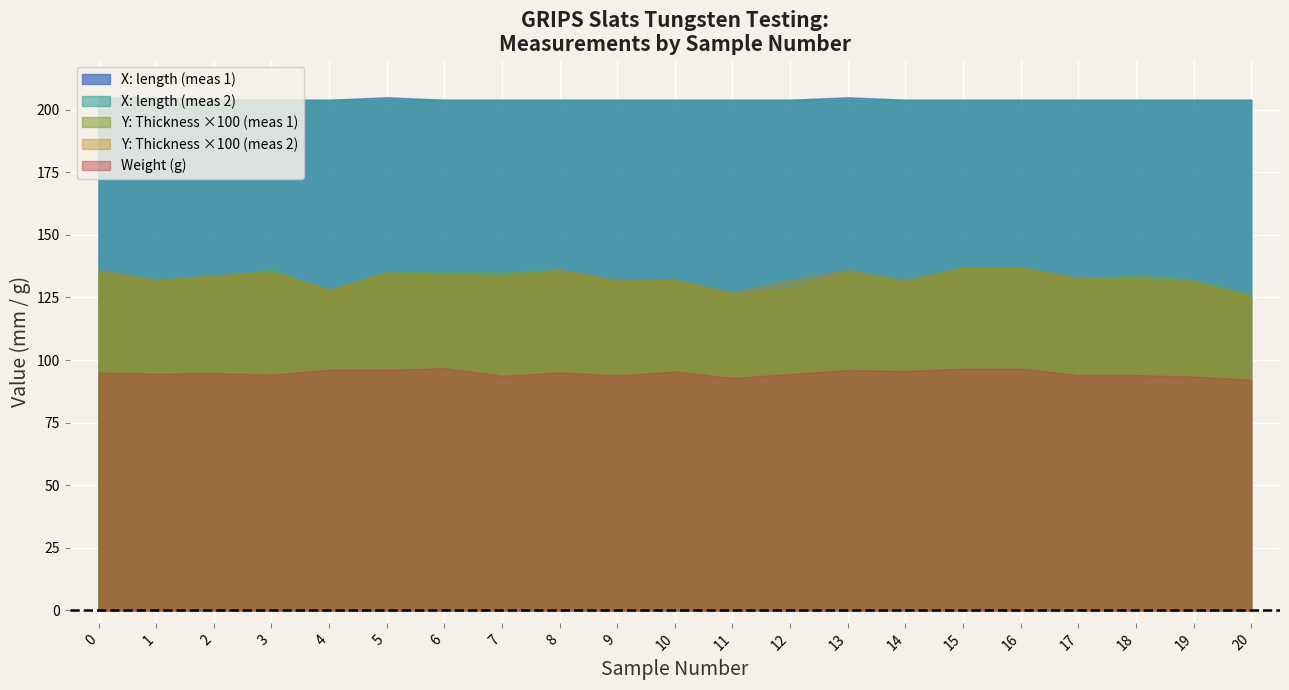

What is the sum of the Weight values at 3 and 20?

186.3